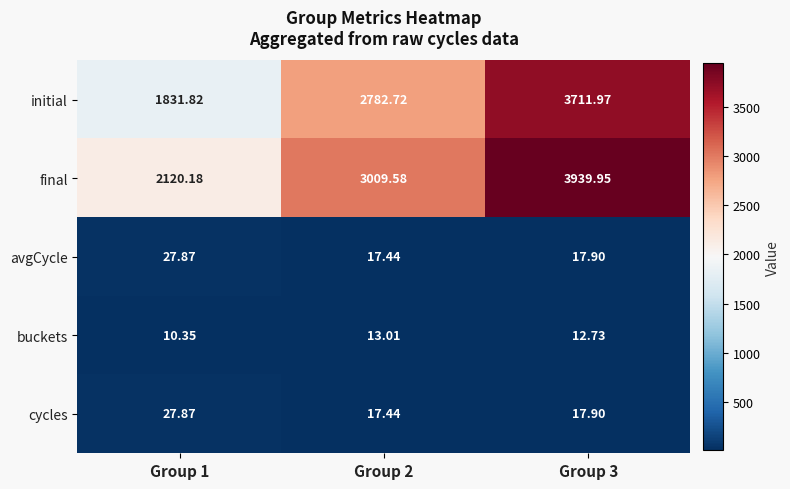

Which series has the largest range (max minus min)?

initial